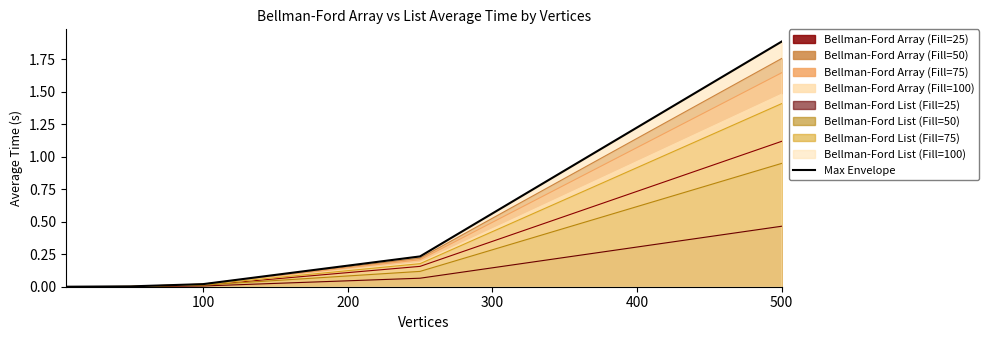

What is the greatest value displayed?

1.9